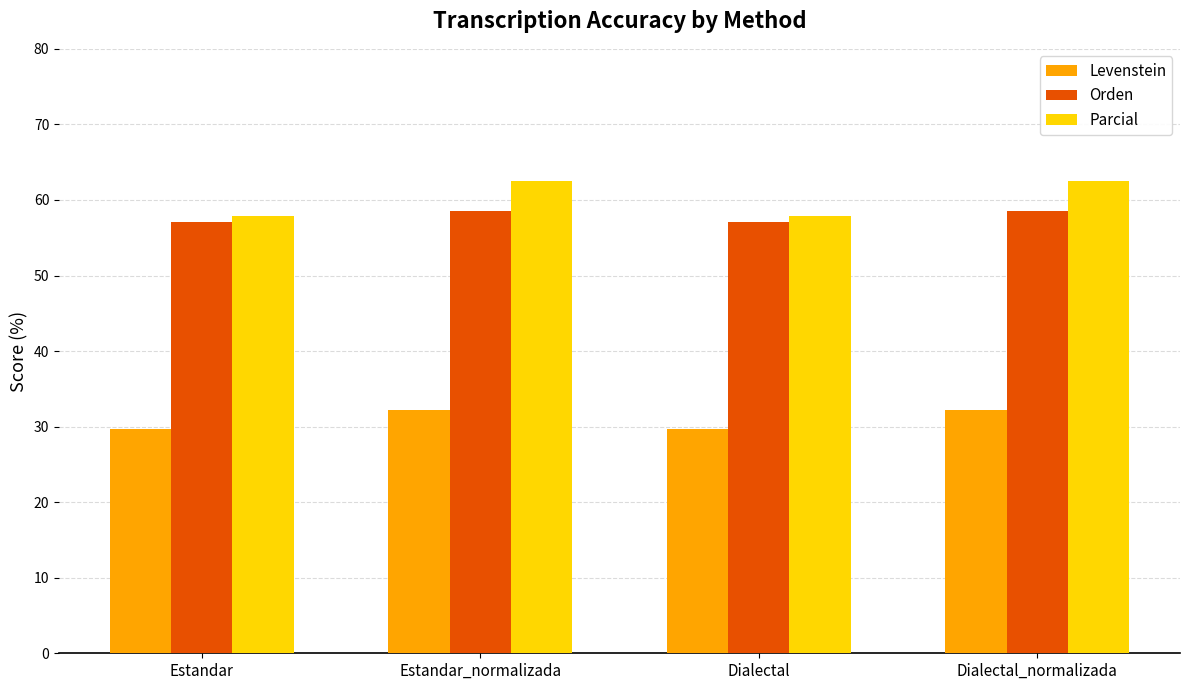

List the series in order of their peak value, lowest first.

Levenstein, Orden, Parcial